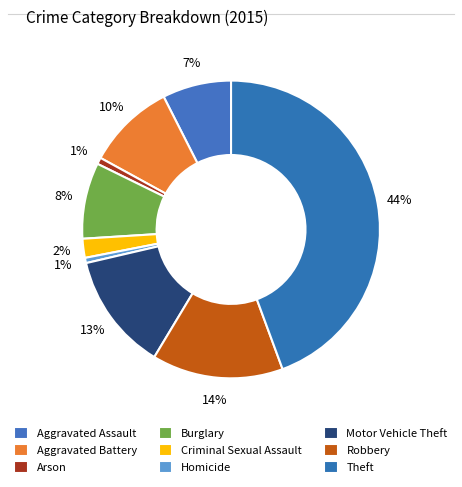

Does any single category account for the majority?

No